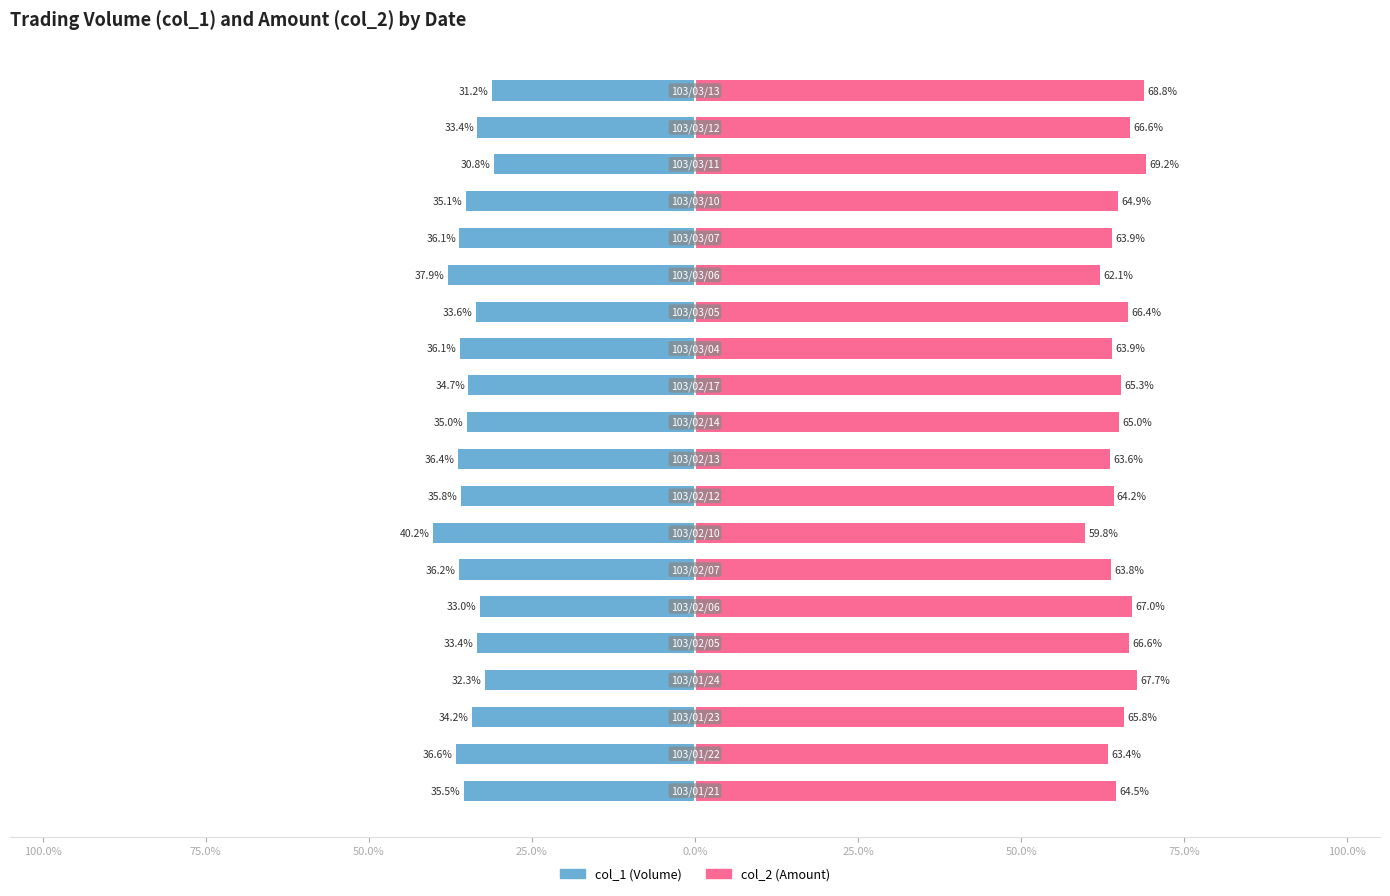

The col_1 series shows -33.4 at 18. True or false?

True